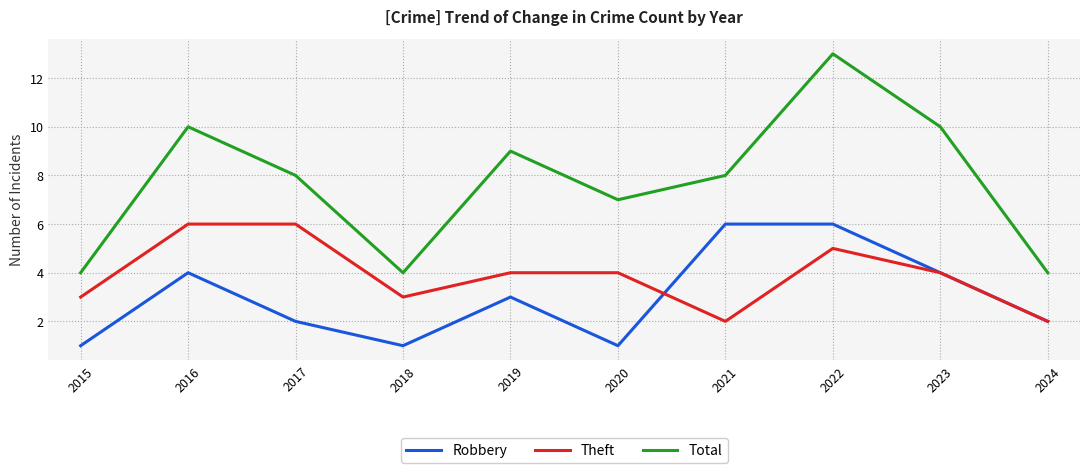

Rank the series by their average value, from lowest to highest.

Robbery, Theft, Total